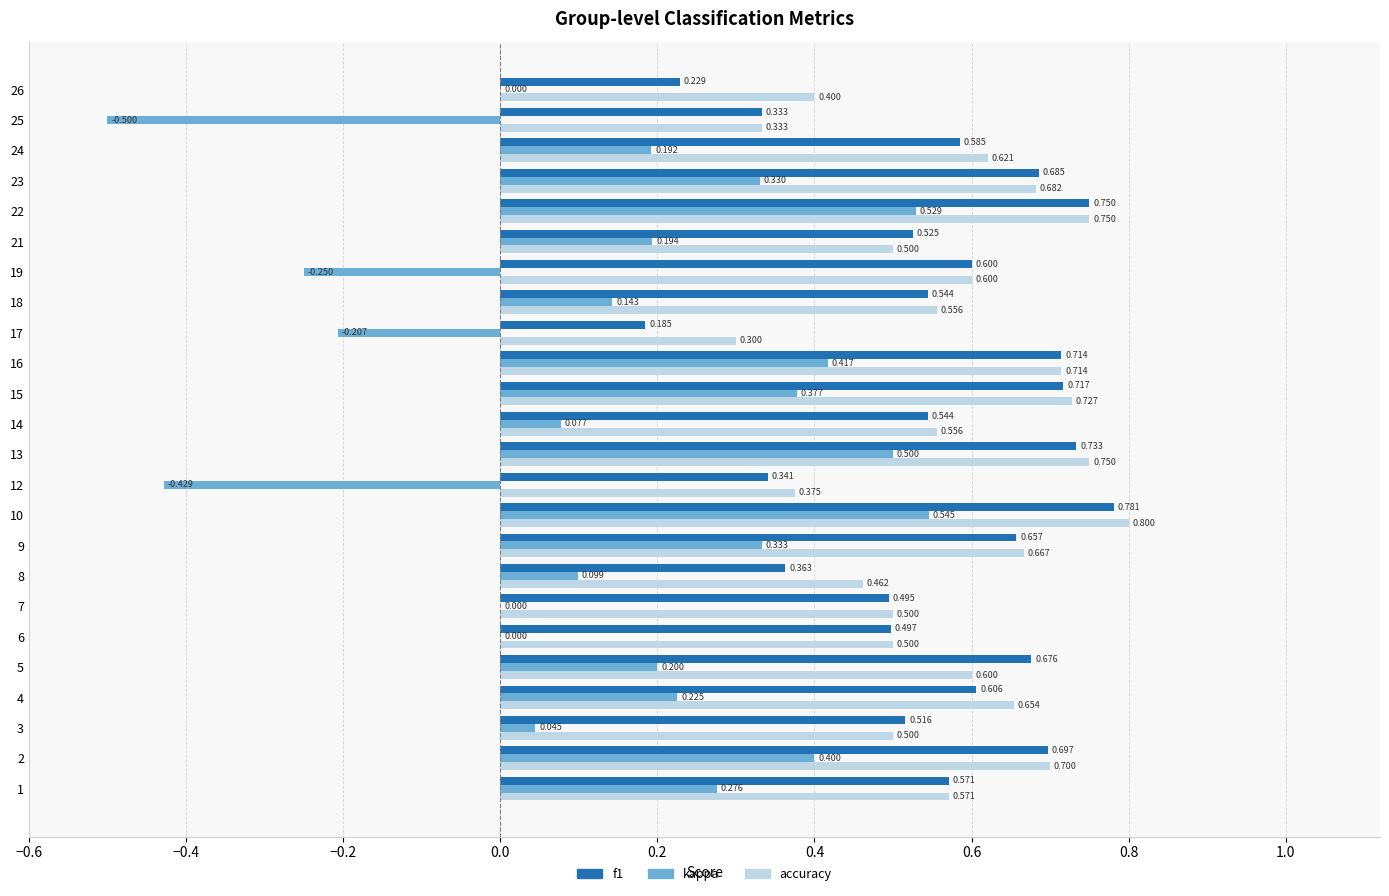

Which series changed the most between 5 and 13?

kappa